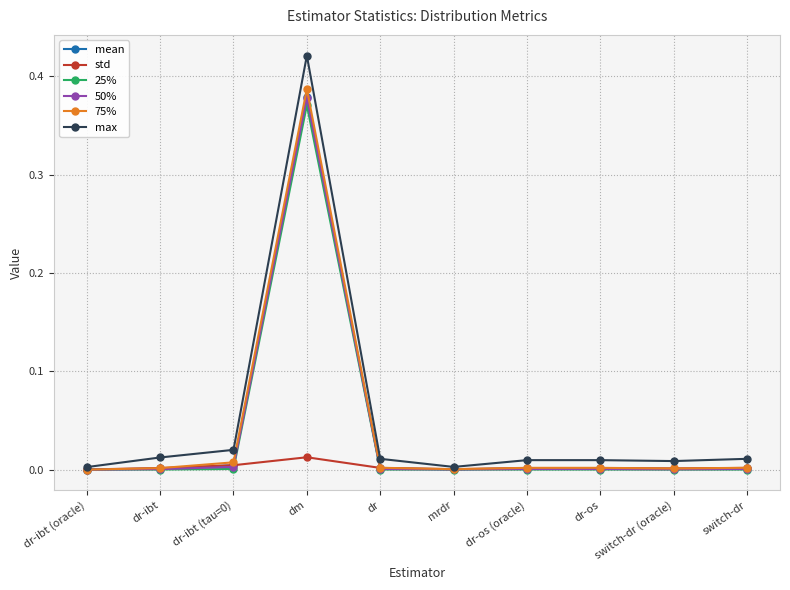

Which series has the largest range (max minus min)?

max